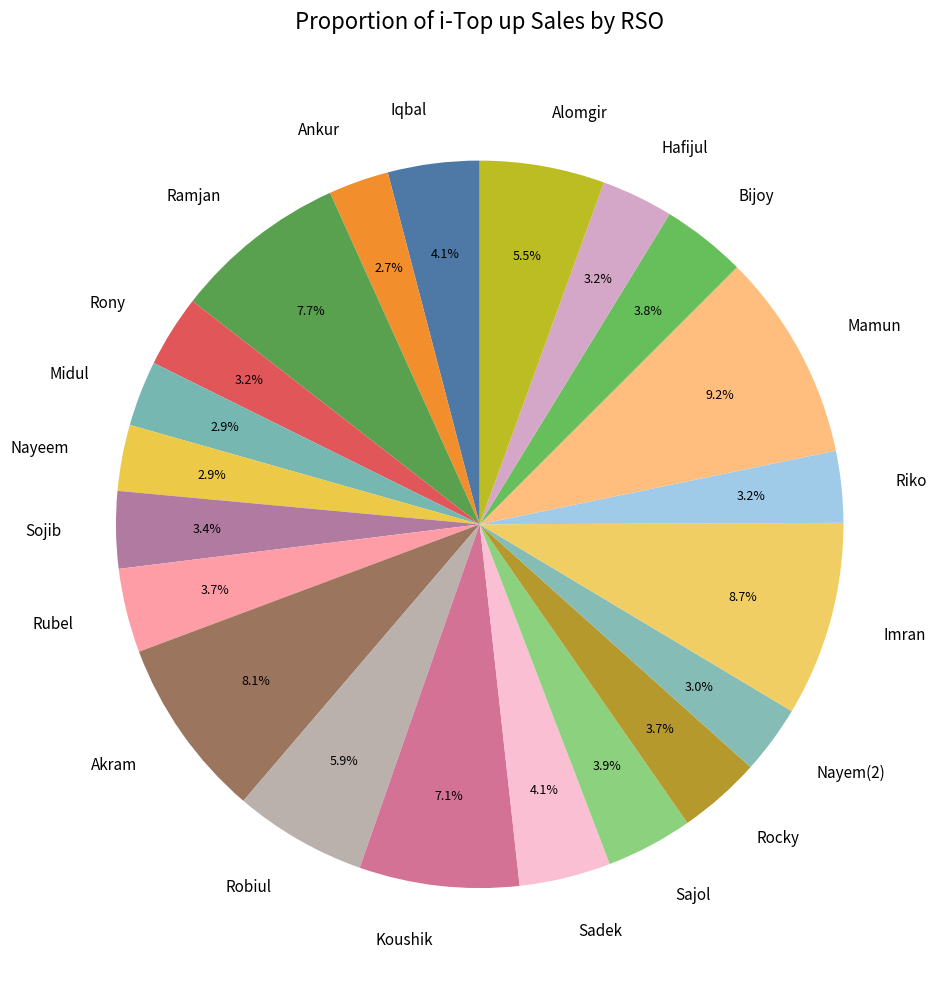

Does Rocky account for over 50% of the chart?

No